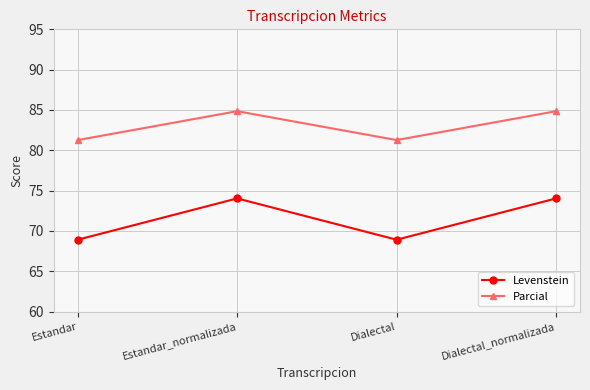

In Parcial, how many points are lower than both neighbors (excluding endpoints)?

1